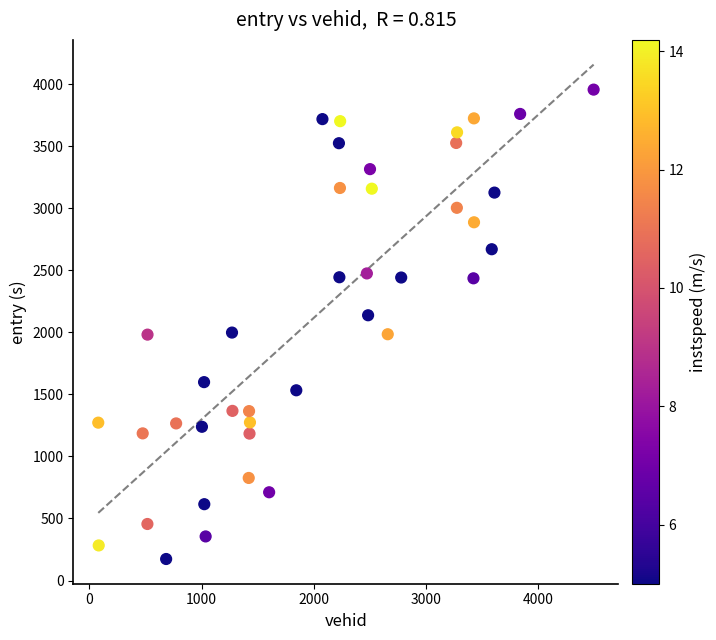

What is the range of Y values (max minus min)?

3784.0